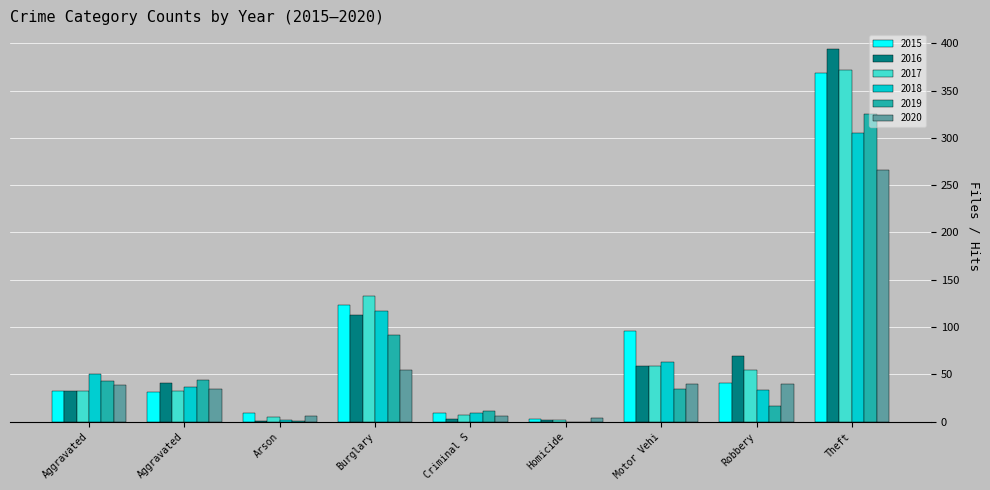

The value of 2016 at Burglary is 197. True or false?

False